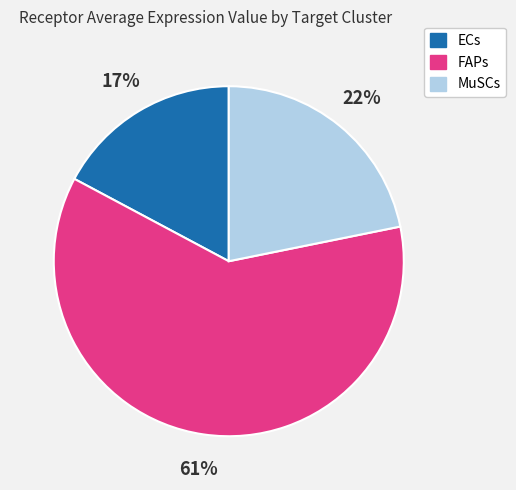

To the nearest percent, what percentage of the pie is MuSCs?

22%